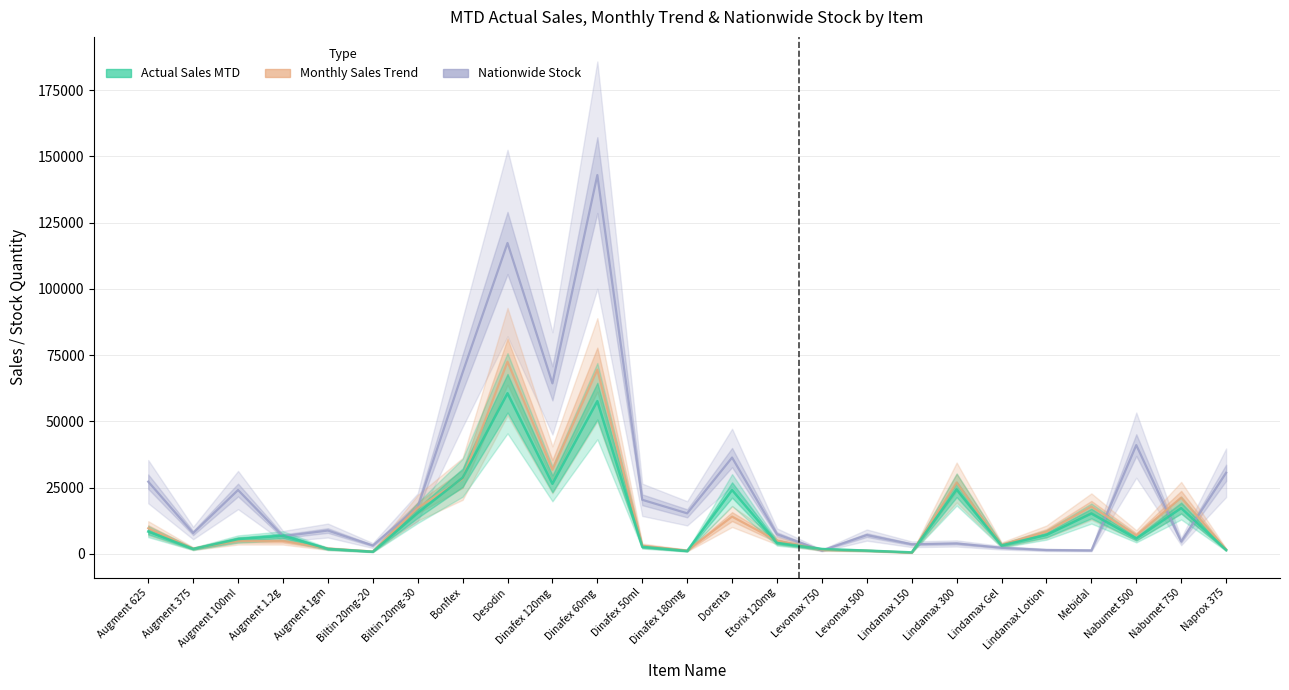

True or false: Actual Sales MTD and Monthly Sales Trend cross at least once.

True